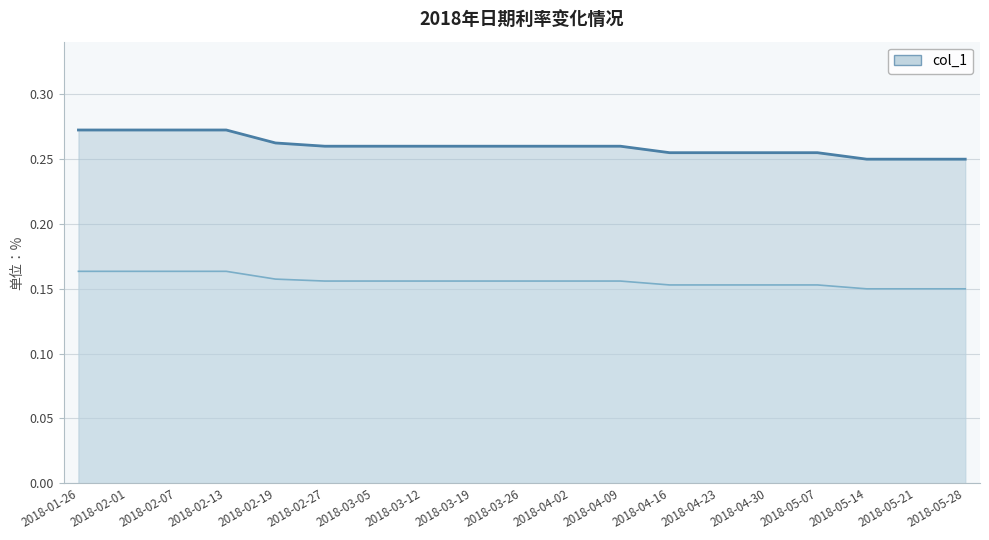

Which has a higher value, 2018-03-05 or 2018-02-27?

2018-03-05